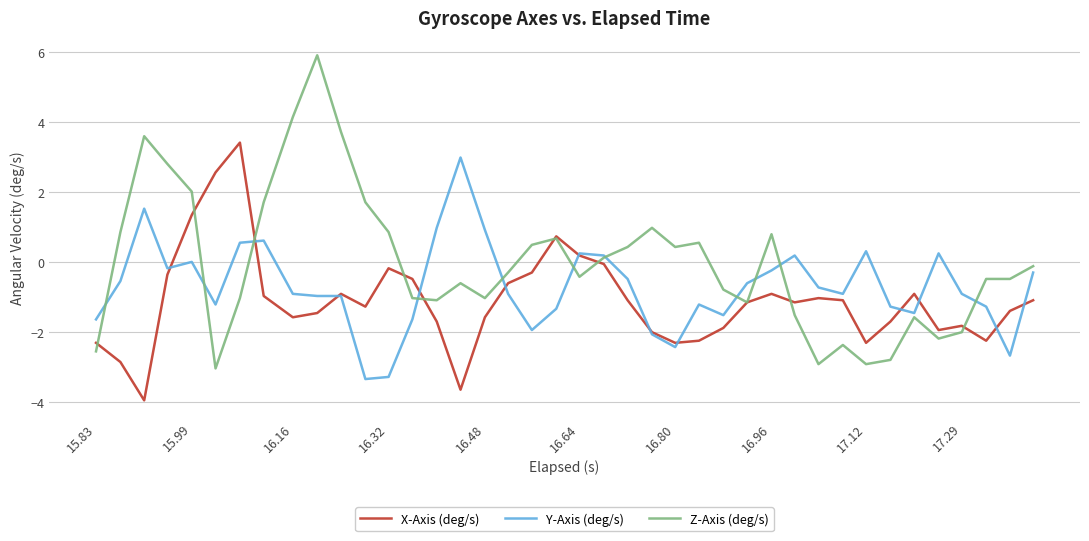

What is the difference between the maximum and minimum values in the Z-Axis (deg/s) series?

9.0